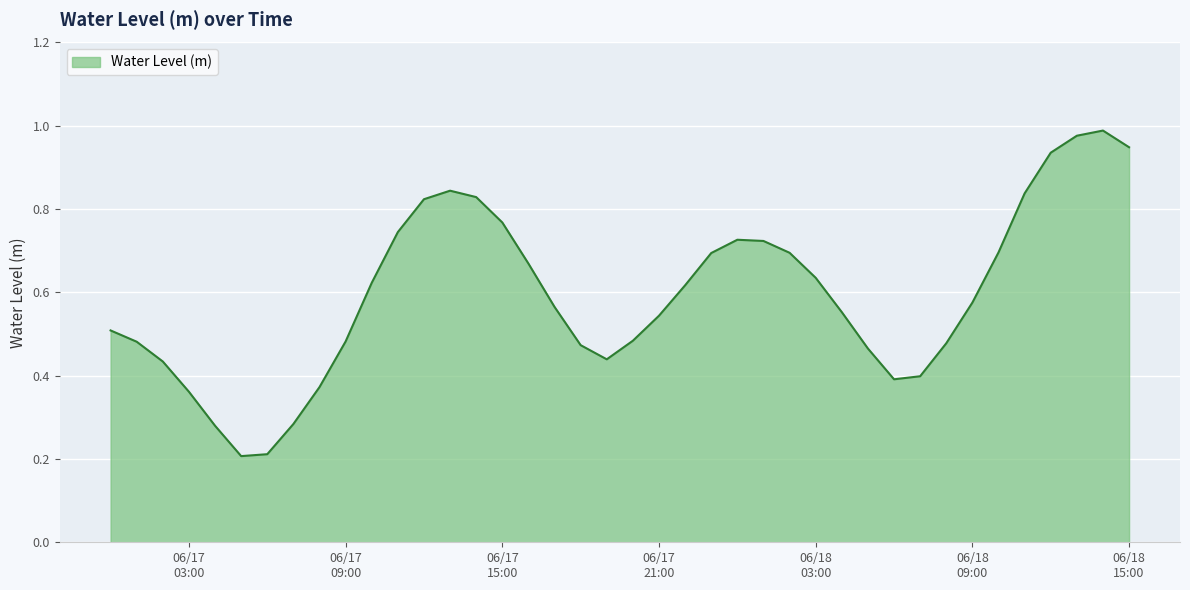

How many points are lower than both their immediate neighbors (excluding endpoints)?

3